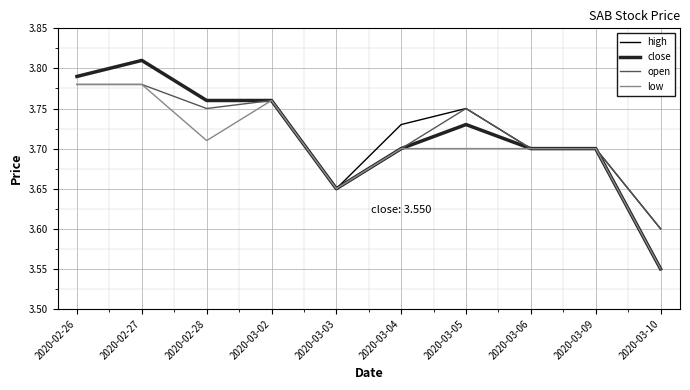

True or false: open has a value of 5.4 at 2020-03-02.

False